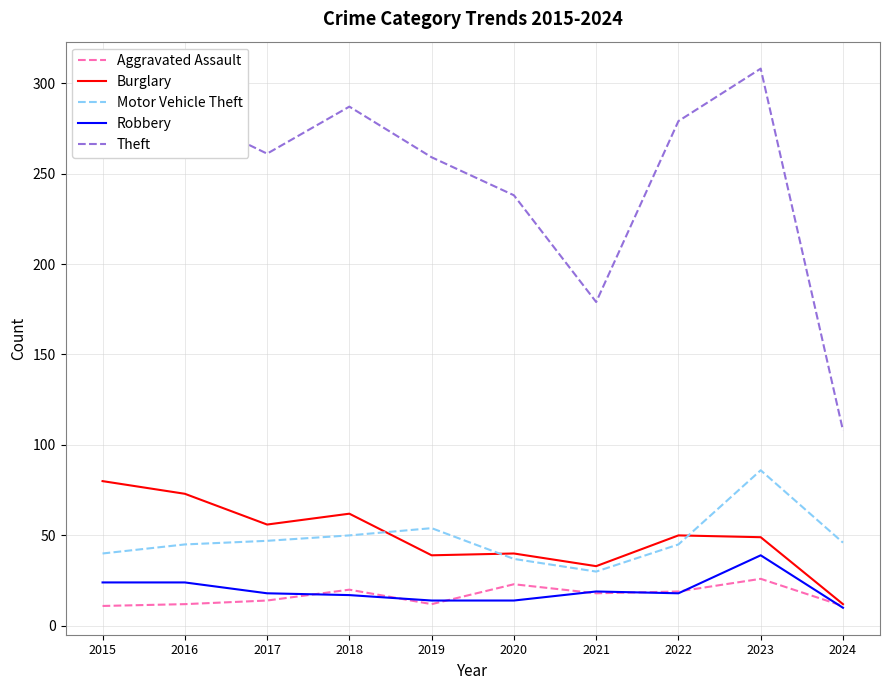

How many lines are shown in the chart?

5